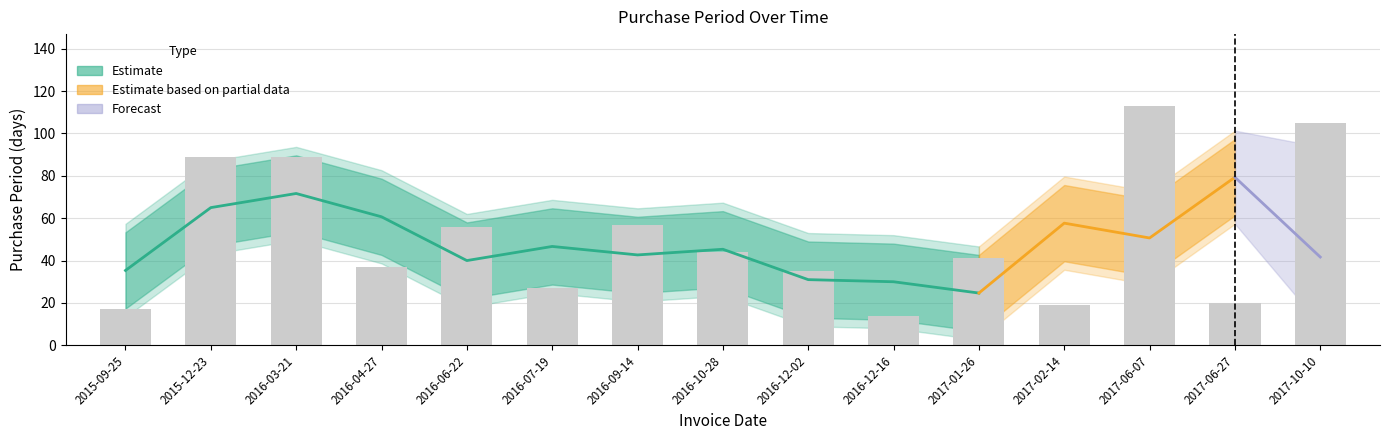

Rank the categories by value from highest to lowest.

2017-06-07, 2017-10-10, 2015-12-23, 2016-03-21, 2016-09-14, 2016-06-22, 2016-10-28, 2017-01-26, 2016-04-27, 2016-12-02, 2016-07-19, 2017-06-27, 2017-02-14, 2015-09-25, 2016-12-16